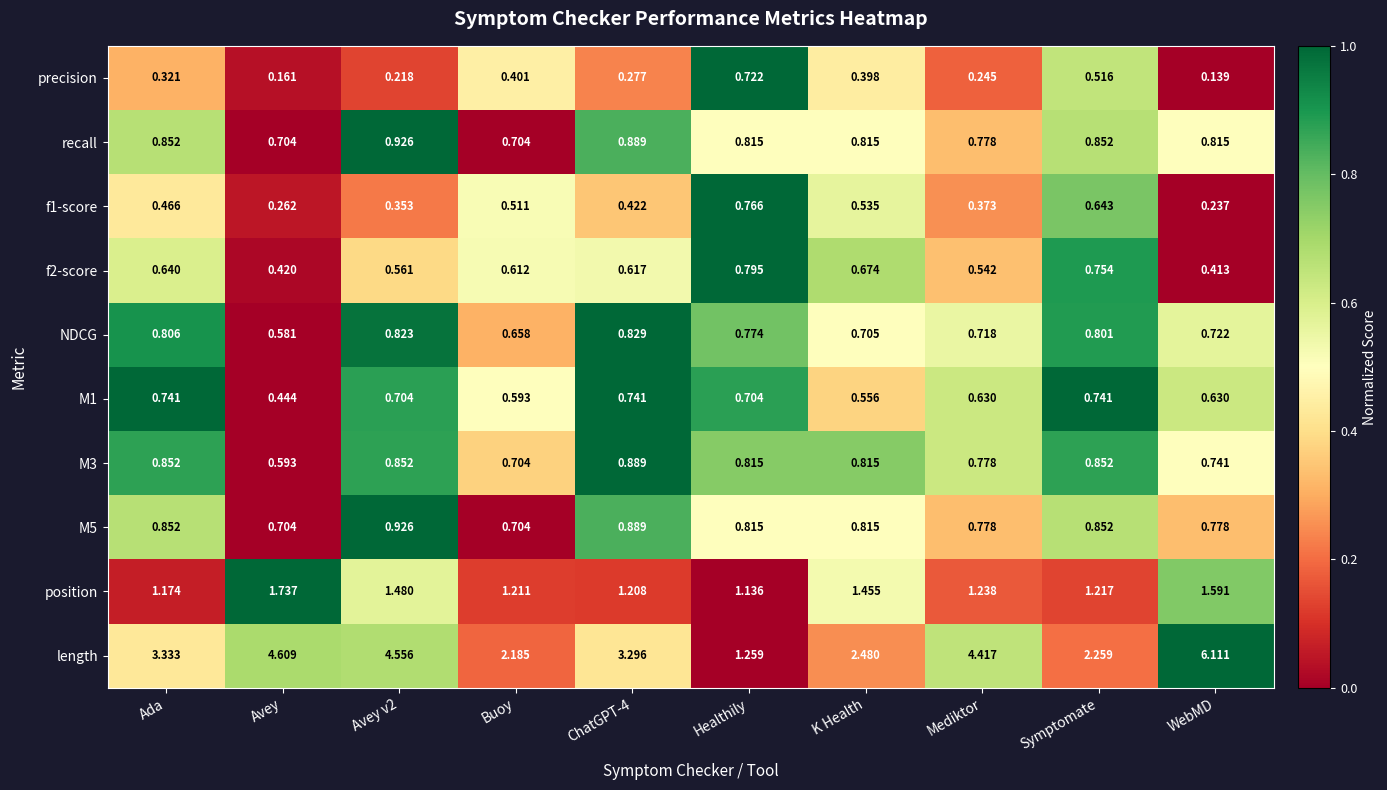

What is the total value across all series at Ada?

10.0